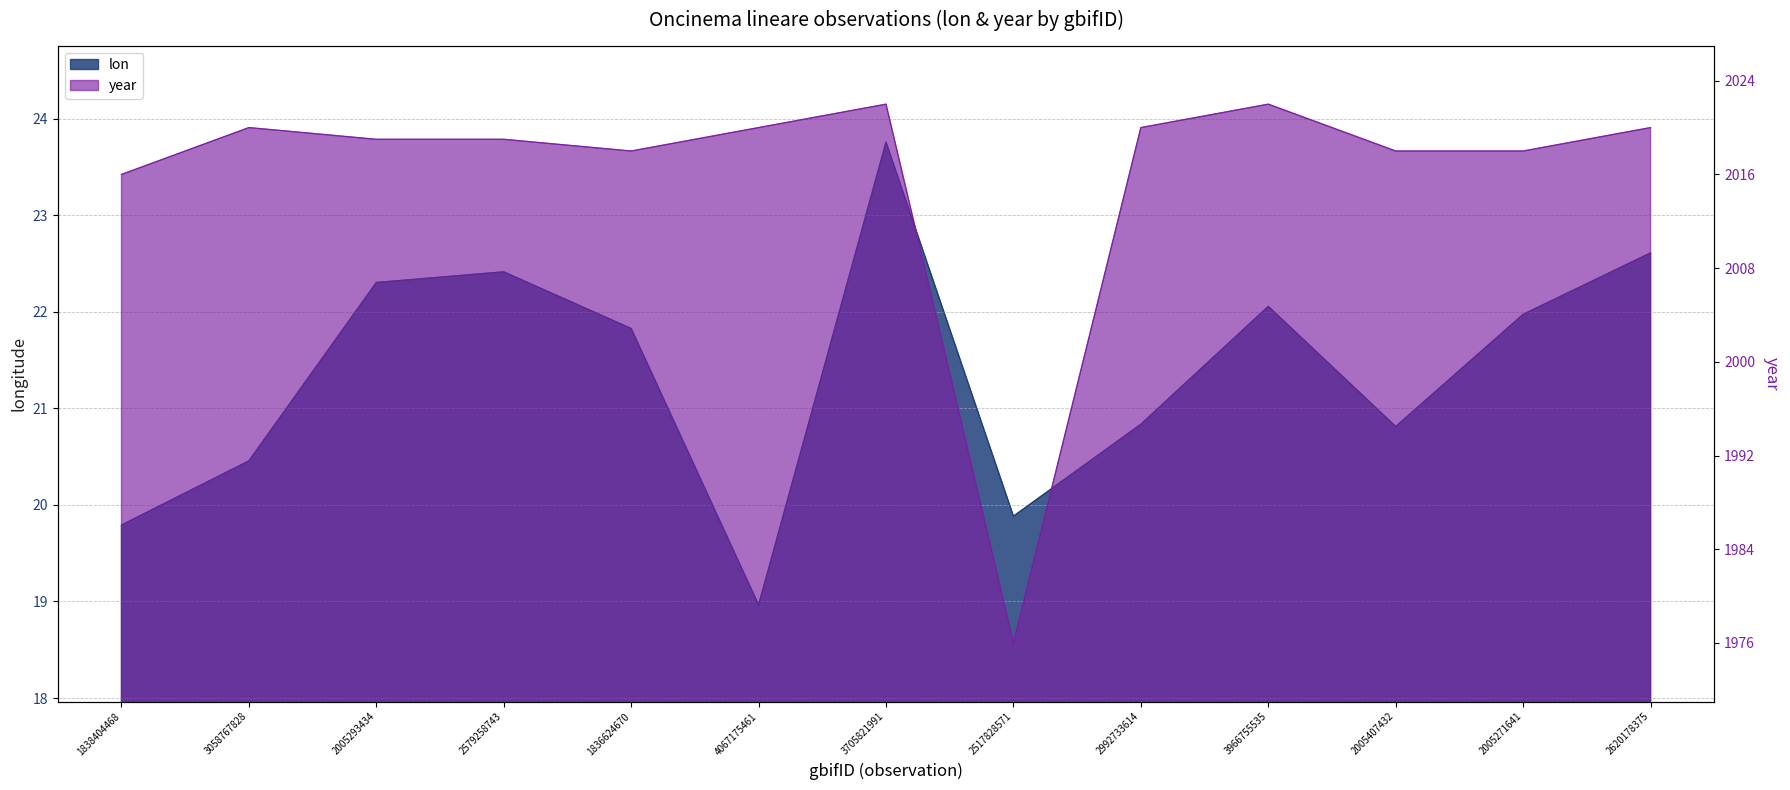

List the labels in order of year value, largest first.

3705821991, 3966755535, 3058767828, 4067175461, 2992733614, 2620178375, 2005293434, 2579258743, 1836624670, 2005407432, 2005271641, 1838404468, 2517828571